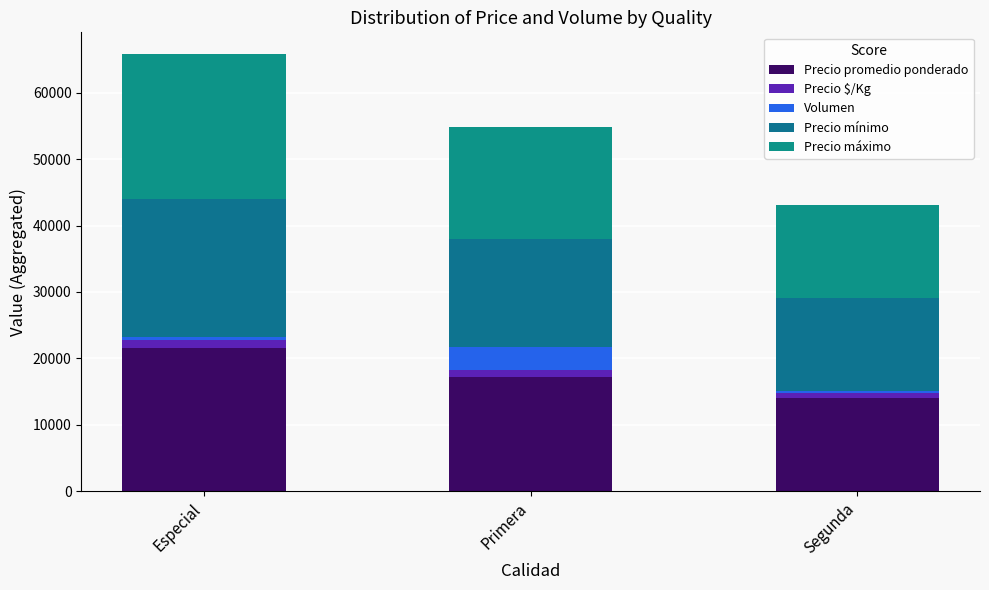

What is the label of the 1st bar from the left?

Especial